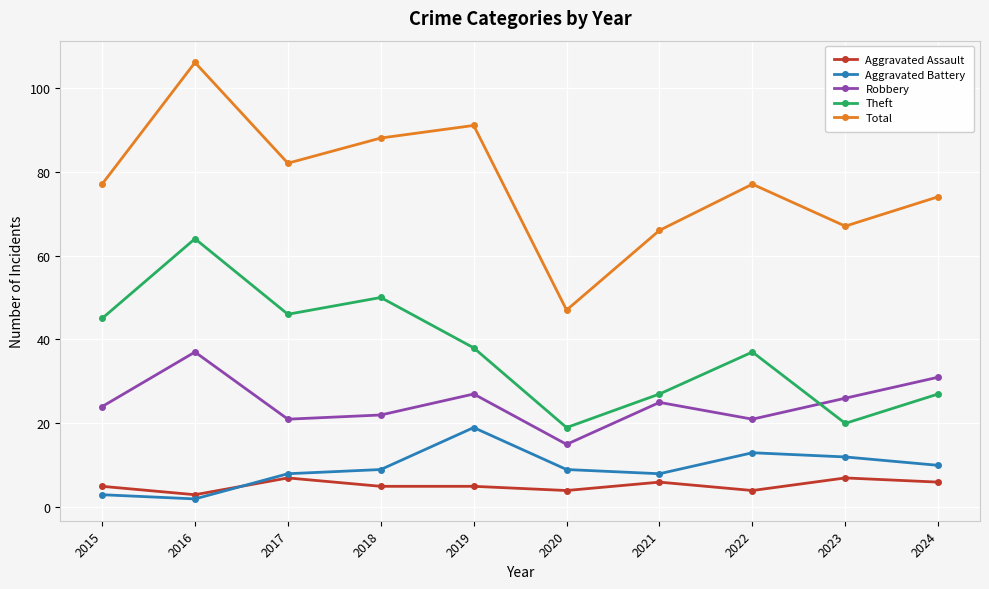

Is it true that Aggravated Battery equals 9 at 2018?

True